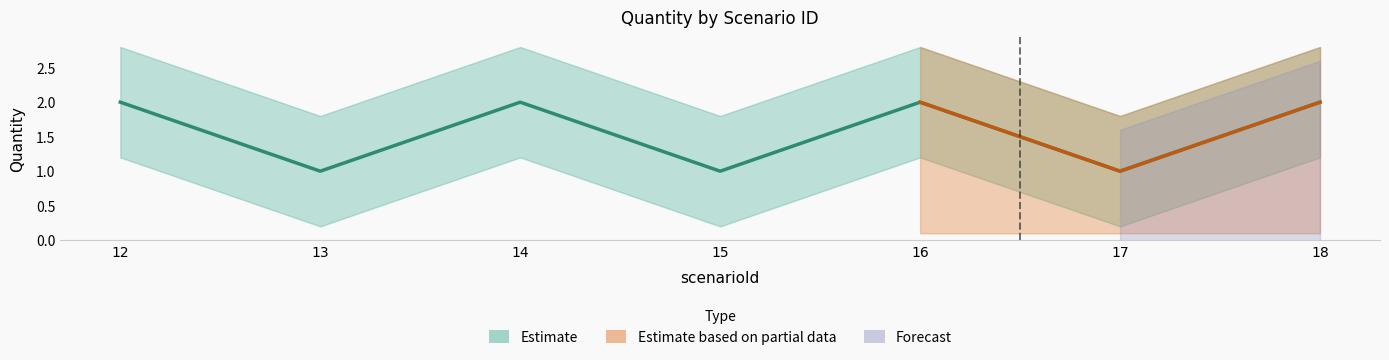

Is it true that the value at 16 is 3?

False